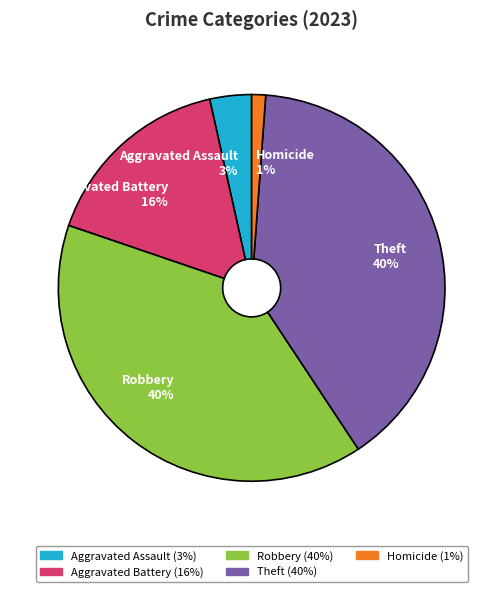

Is Aggravated Assault the majority of the pie?

No